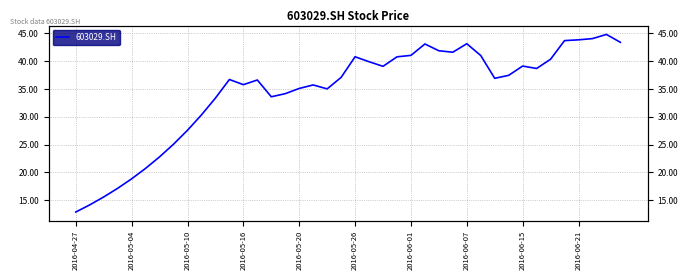

Count the number of categories in the chart.

40